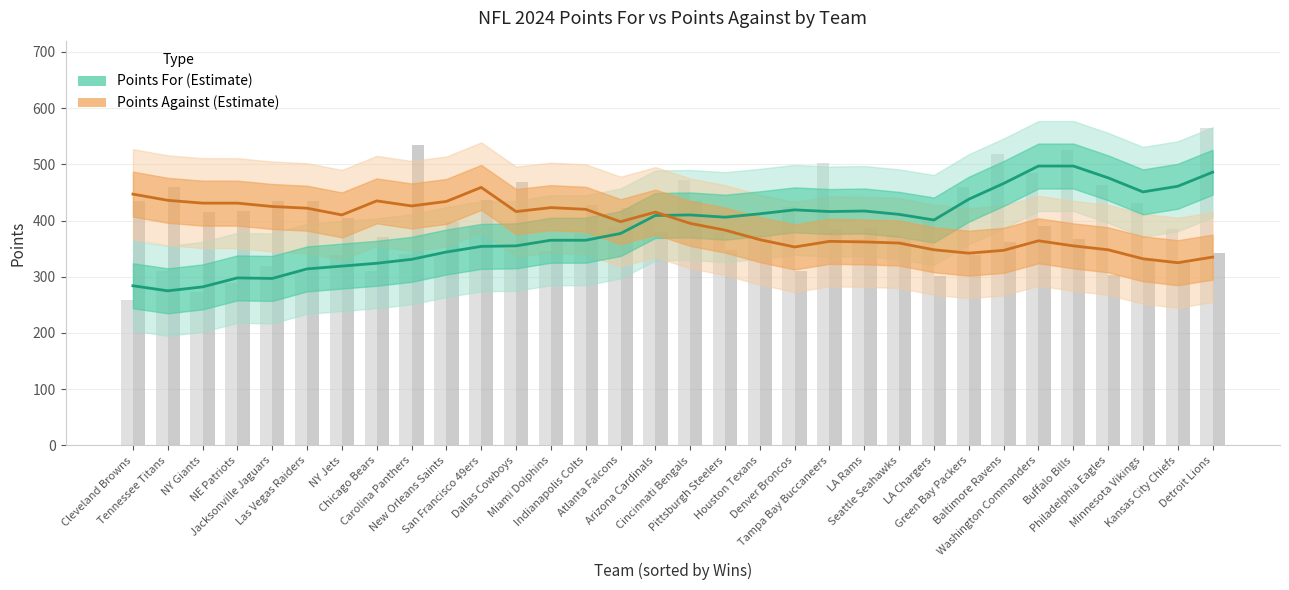

Is the value of Points For (Estimate) at Tampa Bay Buccaneers greater than the value of Points Against (Estimate) at Arizona Cardinals?

Yes